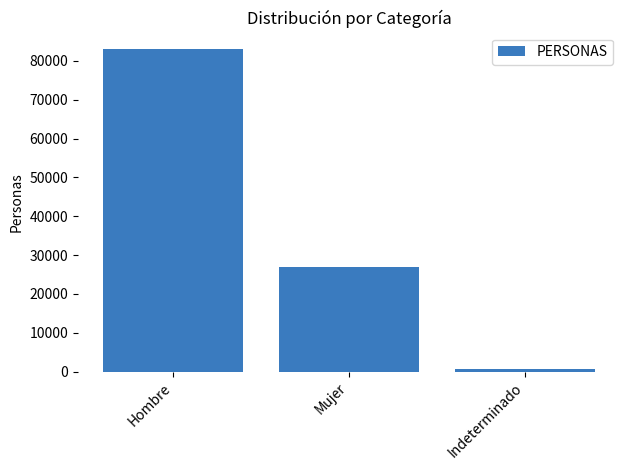

At which label is the value closest to 41919?

Mujer